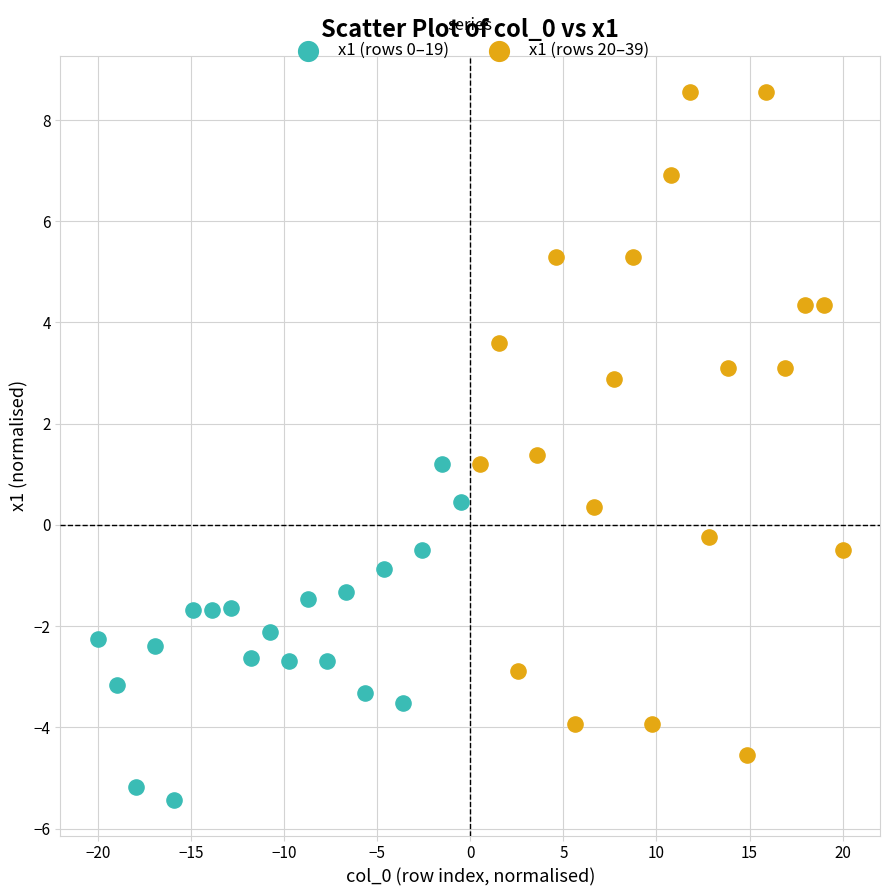

Which series contains the highest Y value?

x1 (rows 20–39)